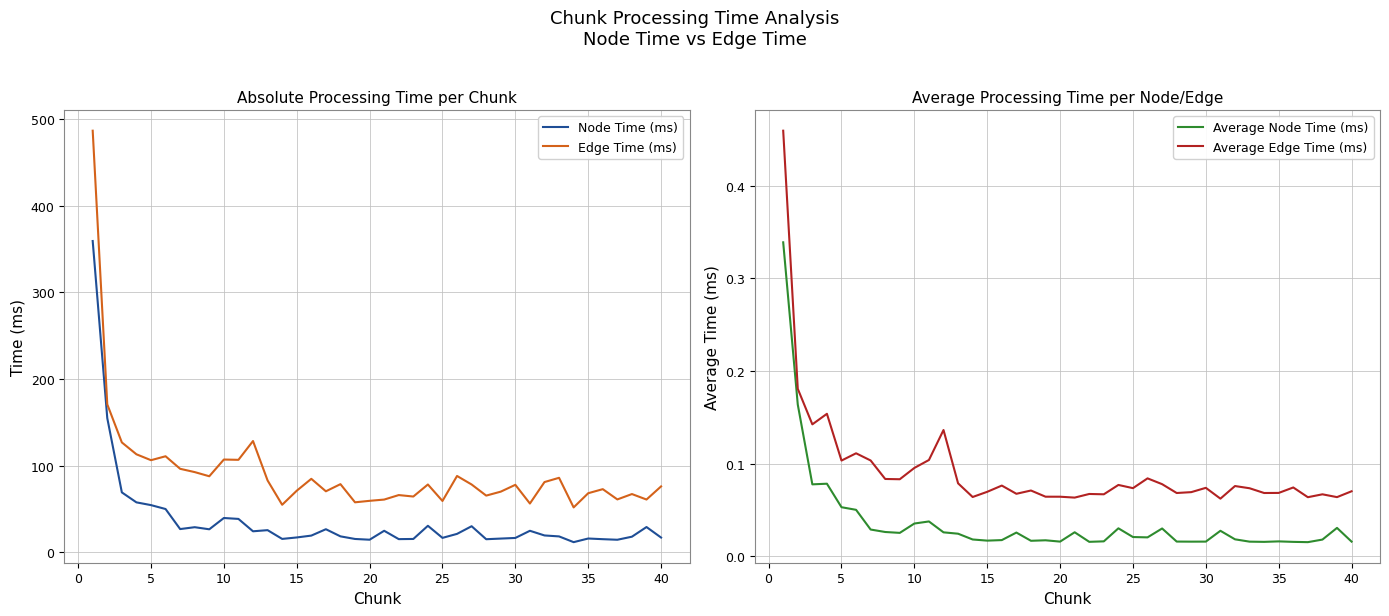

In Node Time (ms), how many points are lower than both neighbors (excluding endpoints)?

10